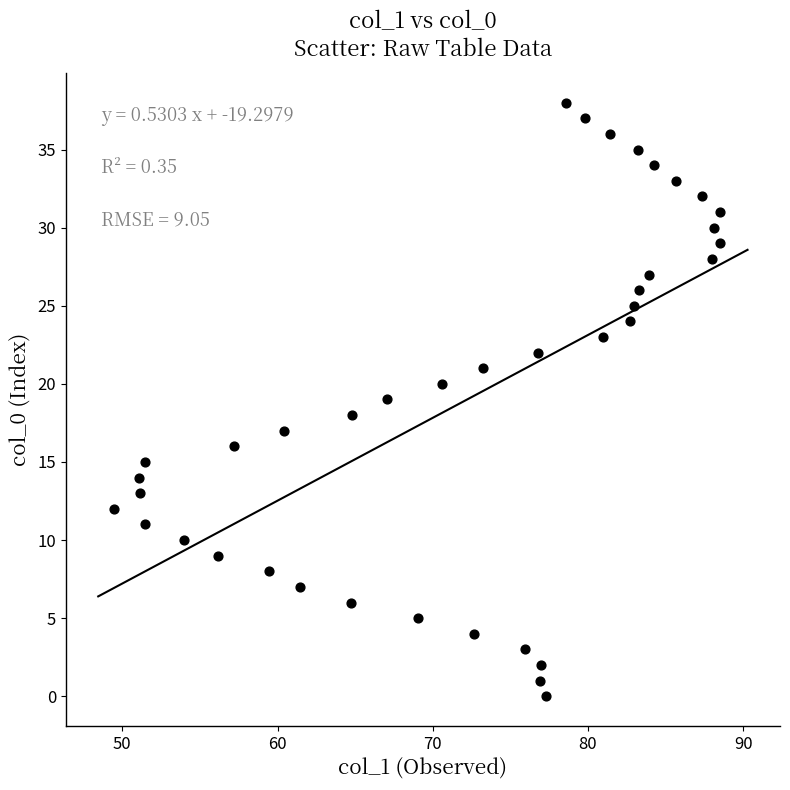

What is the range of Y values (max minus min)?

38